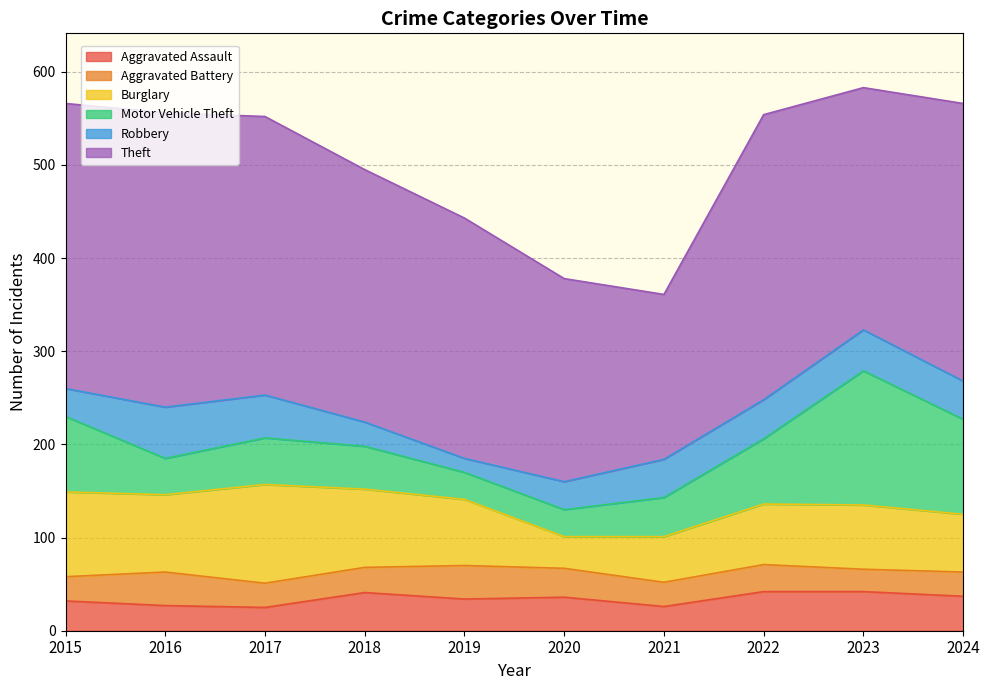

The Burglary series shows 108 at 2016. True or false?

False